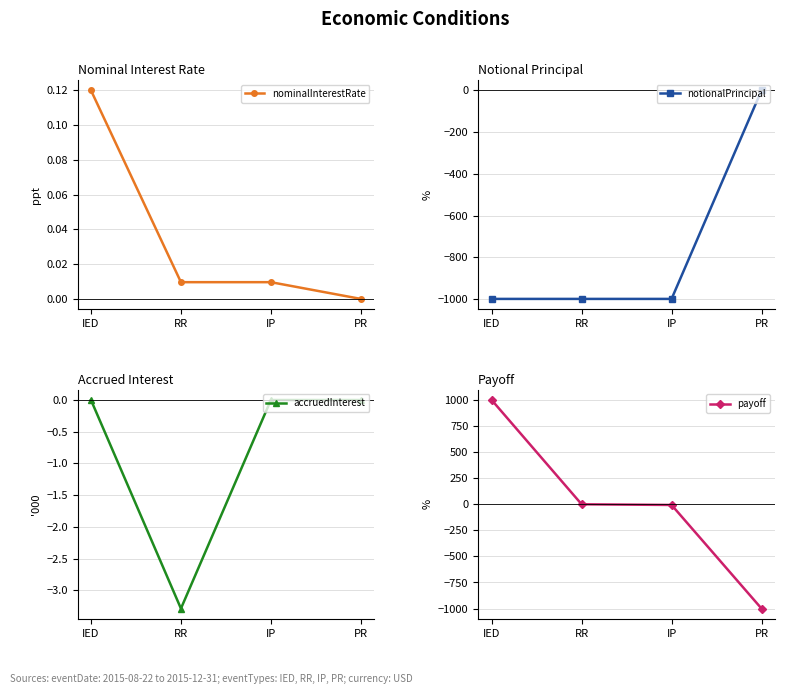

How many lines are shown in the chart?

4